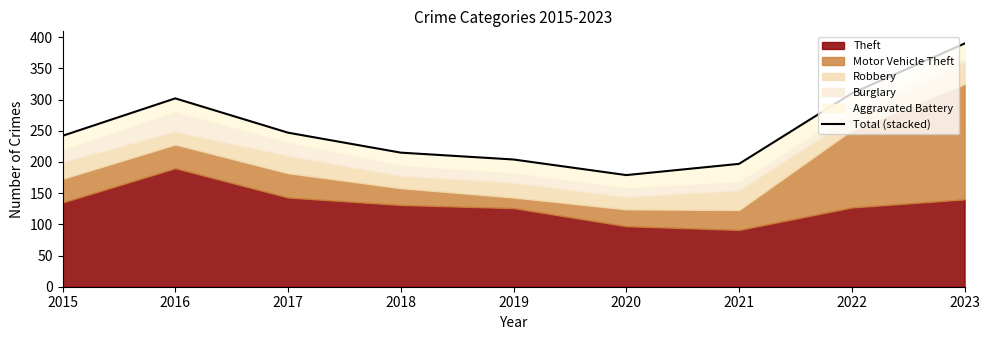

Rank the categories by value from highest to lowest.

2023, 2022, 2016, 2017, 2015, 2018, 2019, 2021, 2020